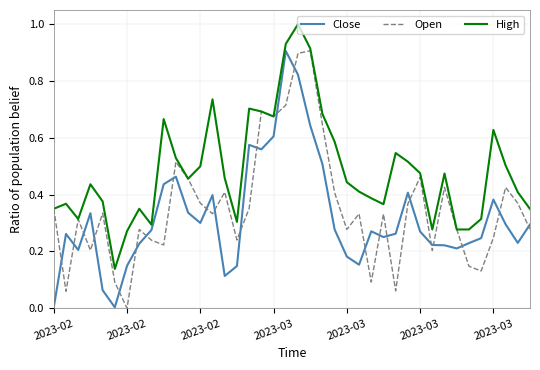

How many values in Open are above zero?

39